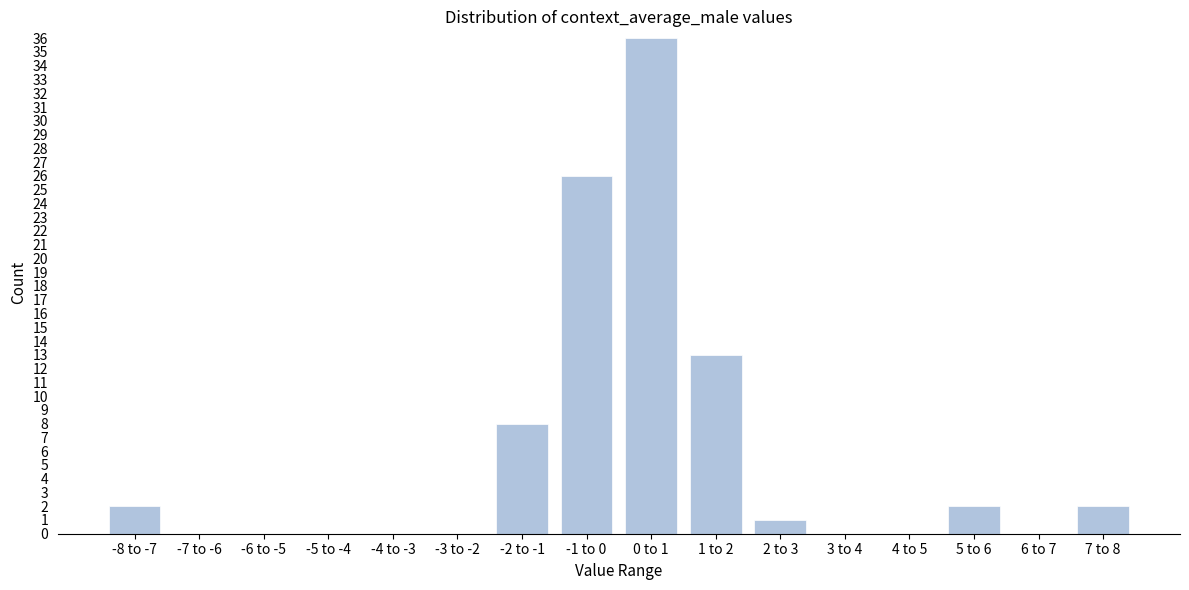

Reading right to left, transcribe all the data shown in this chart.

7 to 8=2	6 to 7=0	5 to 6=2	4 to 5=0	3 to 4=0	2 to 3=1	1 to 2=13	0 to 1=36	-1 to 0=26	-2 to -1=8	-3 to -2=0	-4 to -3=0	-5 to -4=0	-6 to -5=0	-7 to -6=0	-8 to -7=2